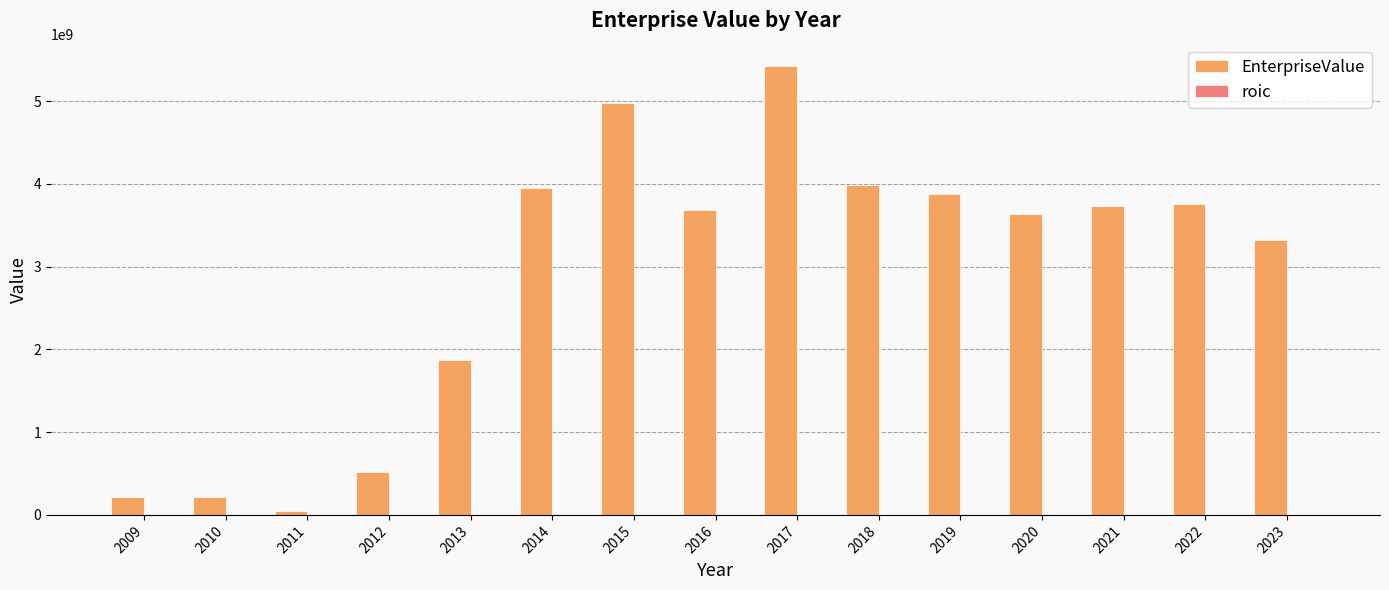

True or false: EnterpriseValue has a value of 6518749643.4 at 2014.

False